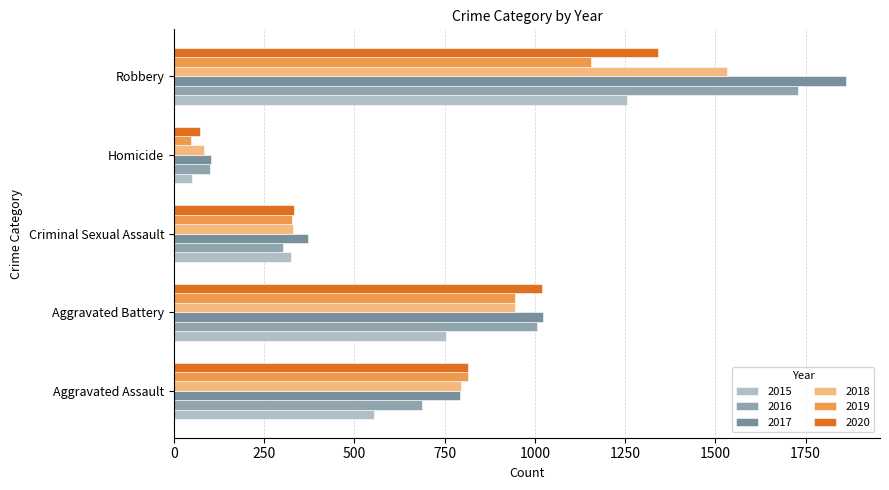

Which series has the largest range (max minus min)?

2017